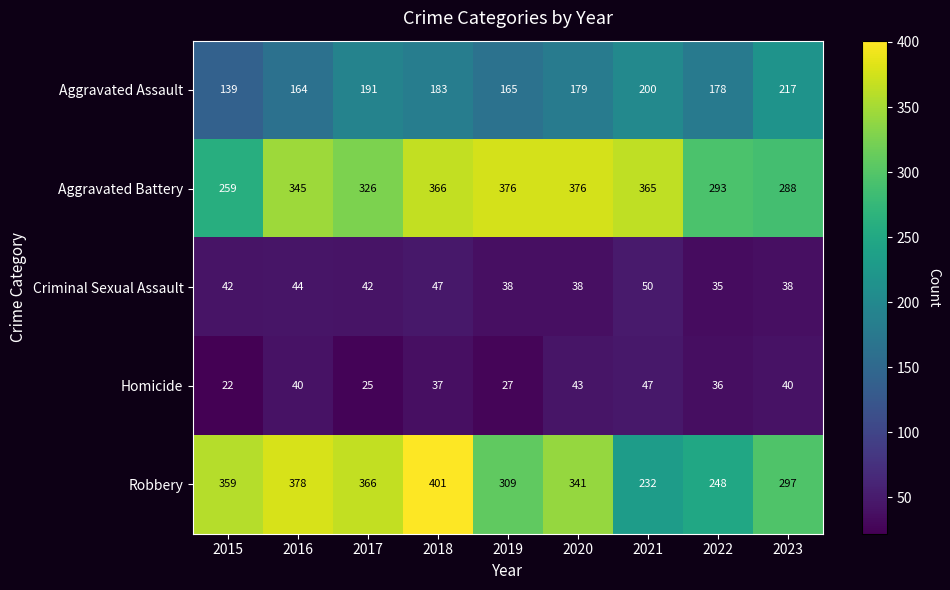

What is the sum of the Criminal Sexual Assault values at 2017 and 2018?

89